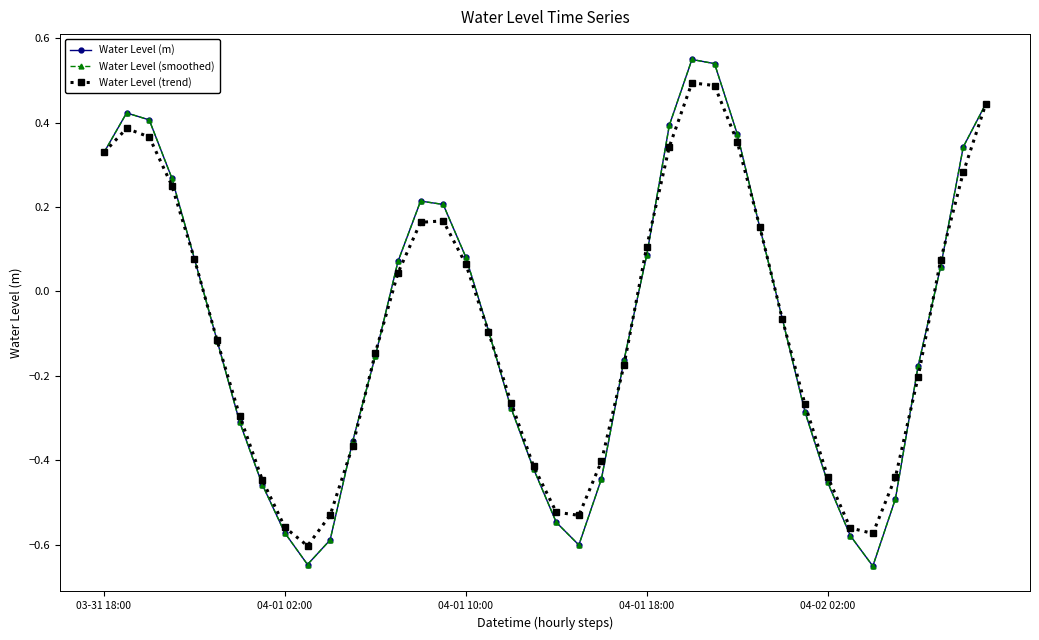

At which category is the sum across all series the highest?

26